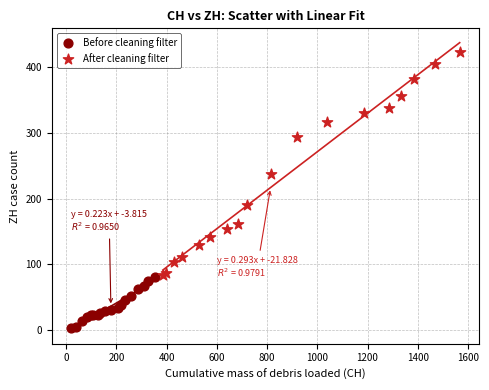

Which series reaches the maximum Y coordinate?

After cleaning filter